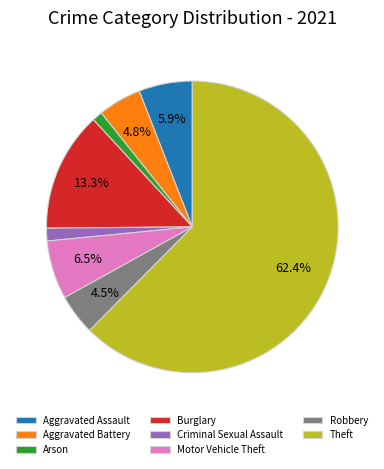

What is the ratio of the value at Theft to the value at Aggravated Battery?

13.0